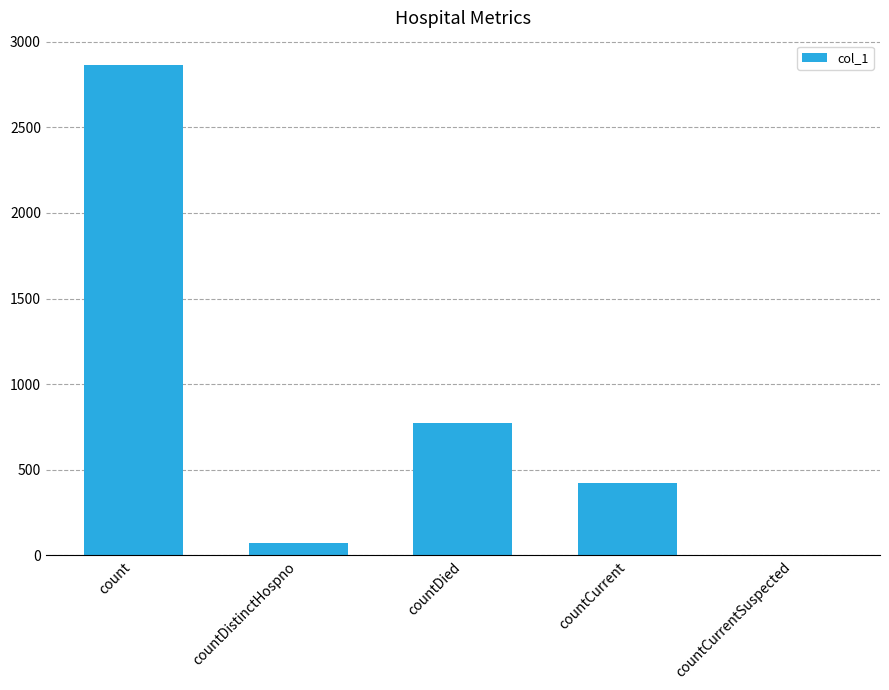

Read the value at count, to the nearest 50.

2850